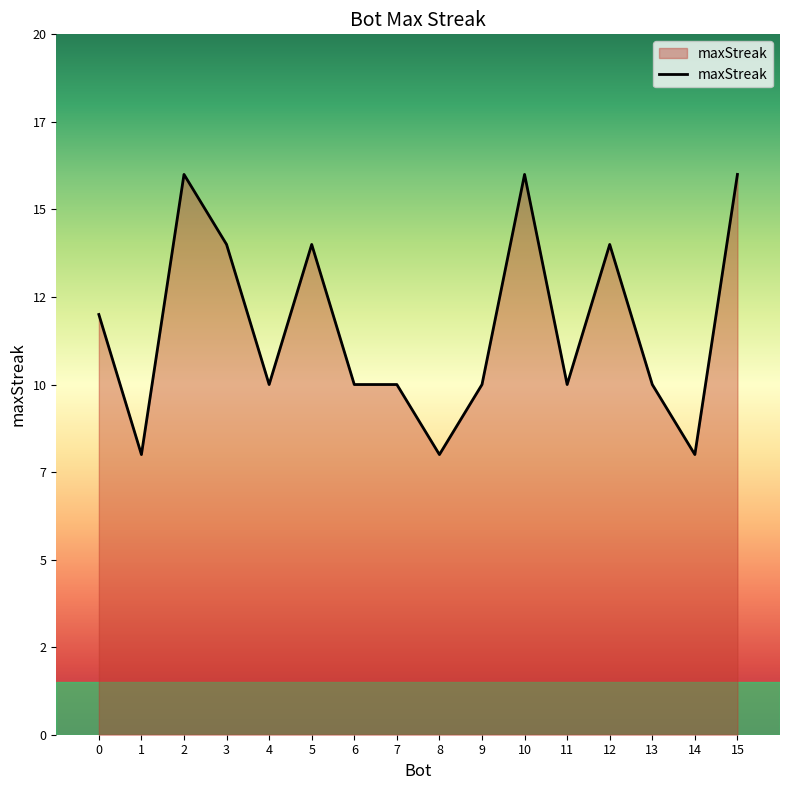

Does the chart have visible grid lines?

No